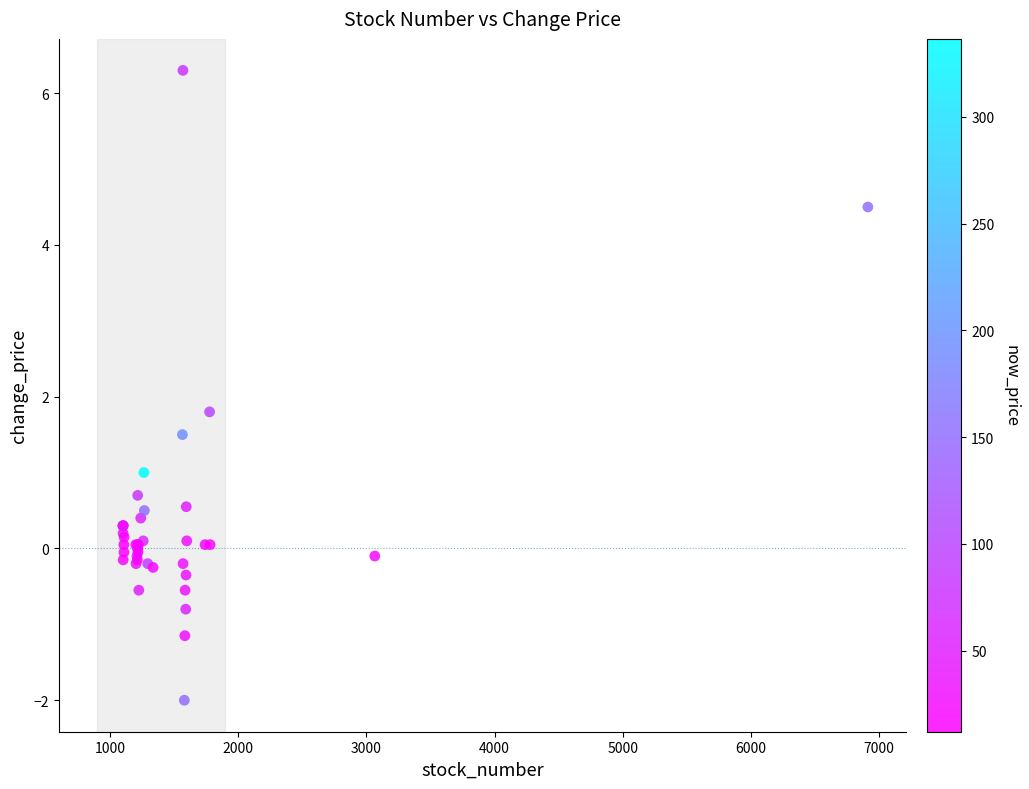

What Y value in the scatter plot is closest to 2?

1.8